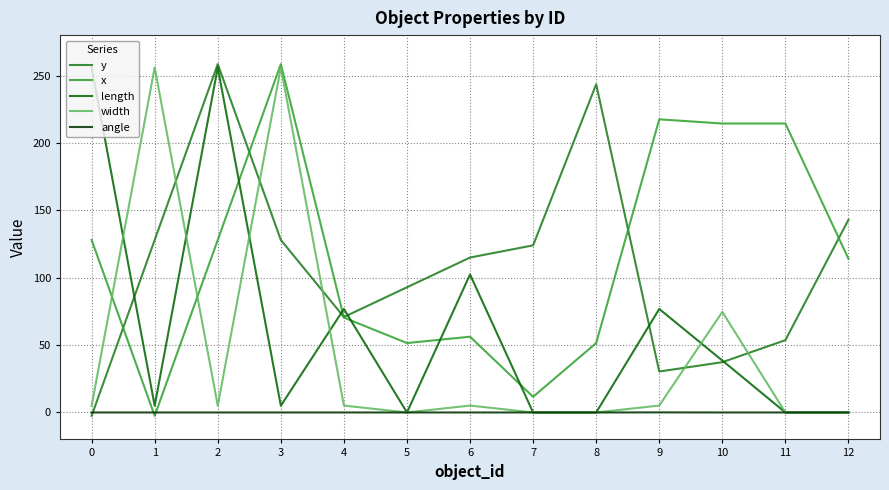

Between 6 and 9, which series saw the biggest shift?

x